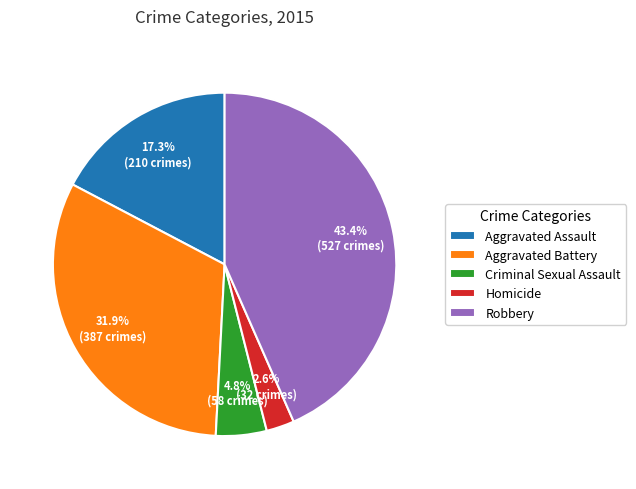

The Homicide slice represents 3% of the pie. True or false?

True